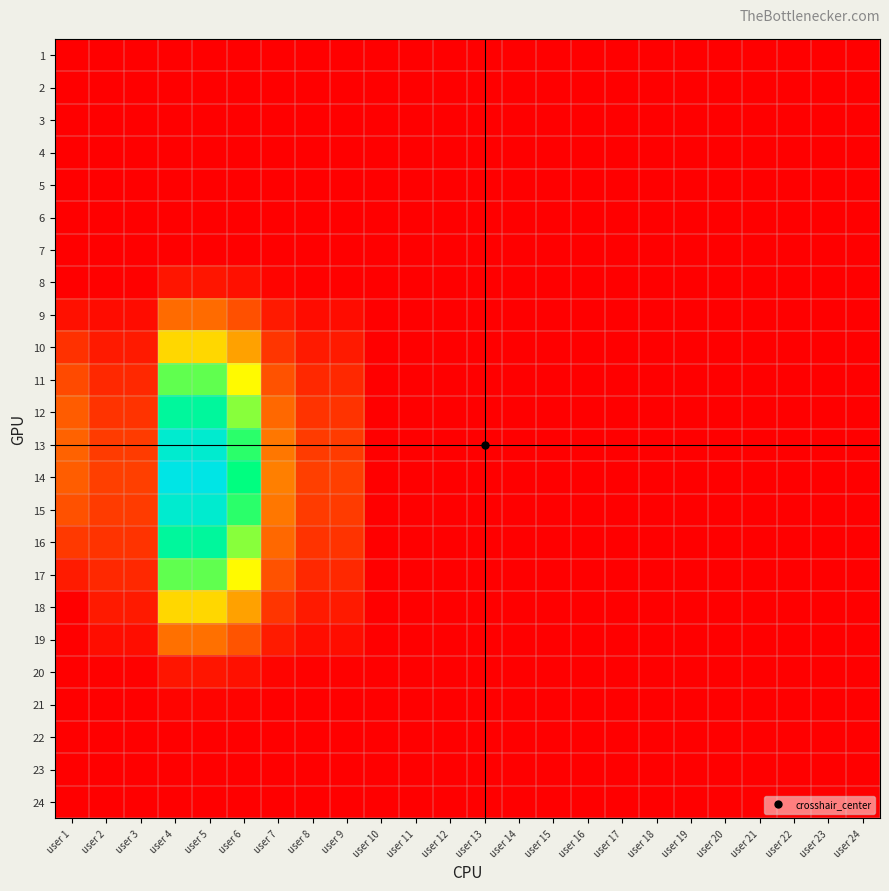

List the series in order of their peak value, lowest first.

22, 3, 5, 6, 23, 2, 7, 24, 1, 4, 21, 8, 20, 9, 19, 10, 18, 11, 17, 12, 16, 13, 15, 14